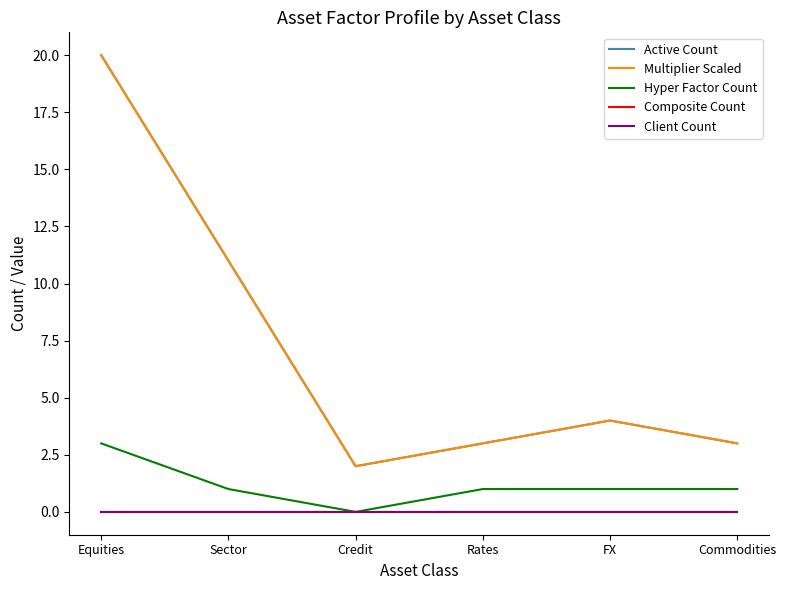

Does the chart display data point markers on the line(s)?

No